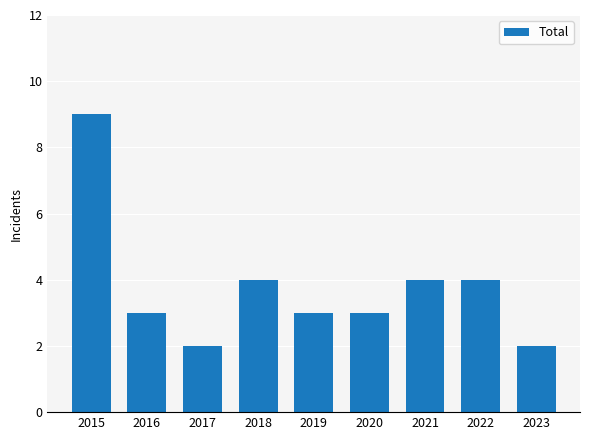

Which category has the highest value across all series?

2015